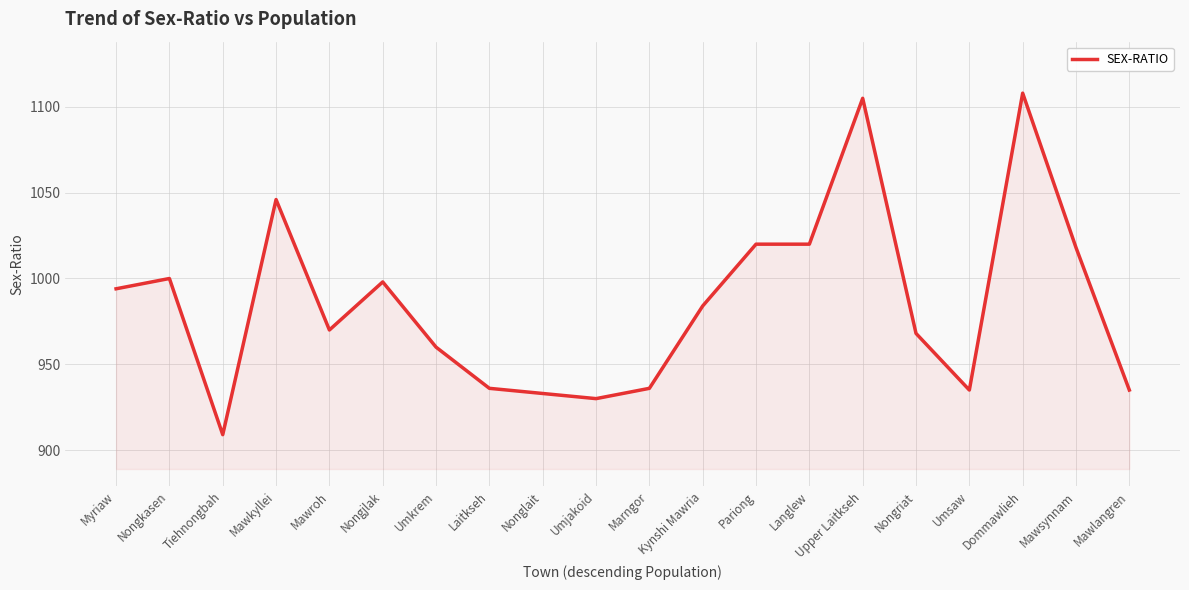

What is the difference between the maximum and minimum values?

199